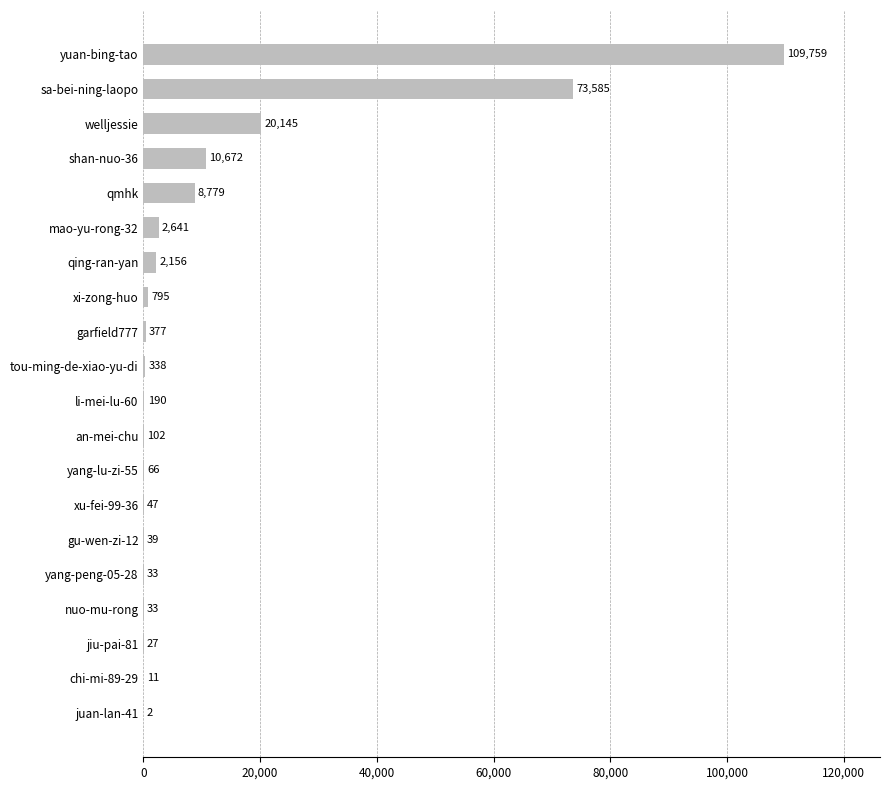

The value at yuan-bing-tao is 45931. True or false?

False